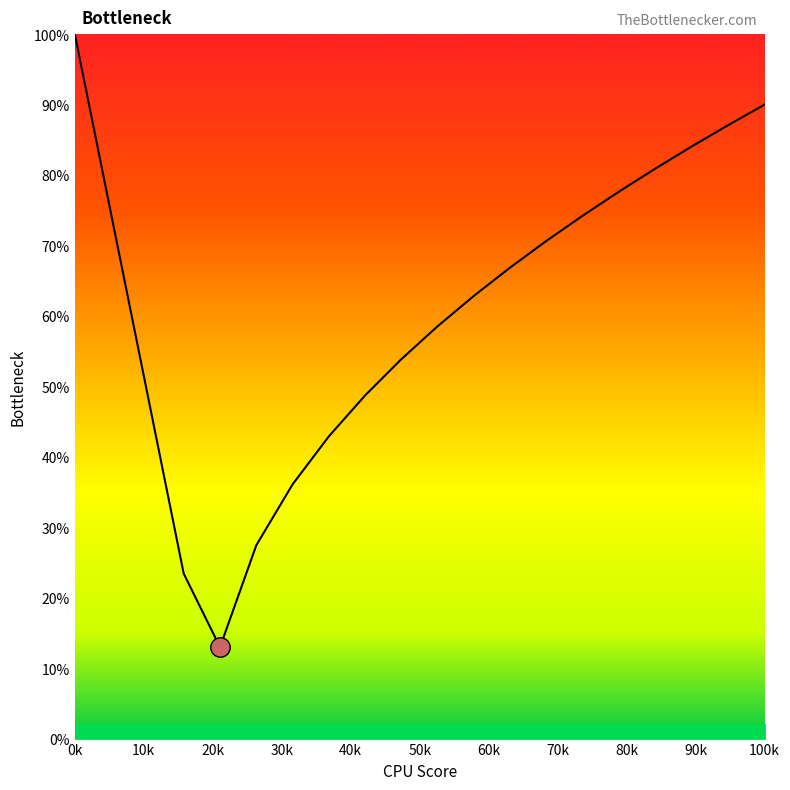

What is the minimum value shown in the chart?

13.0